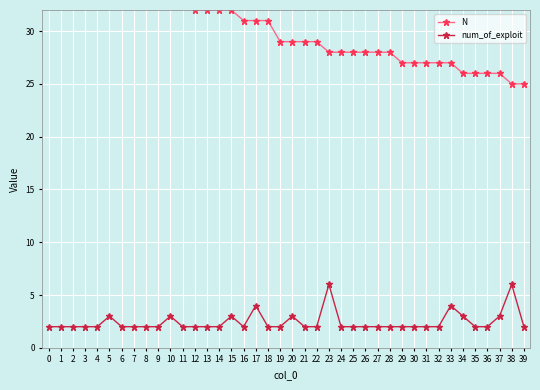

Rank the series by their average value, from lowest to highest.

num_of_exploit, N